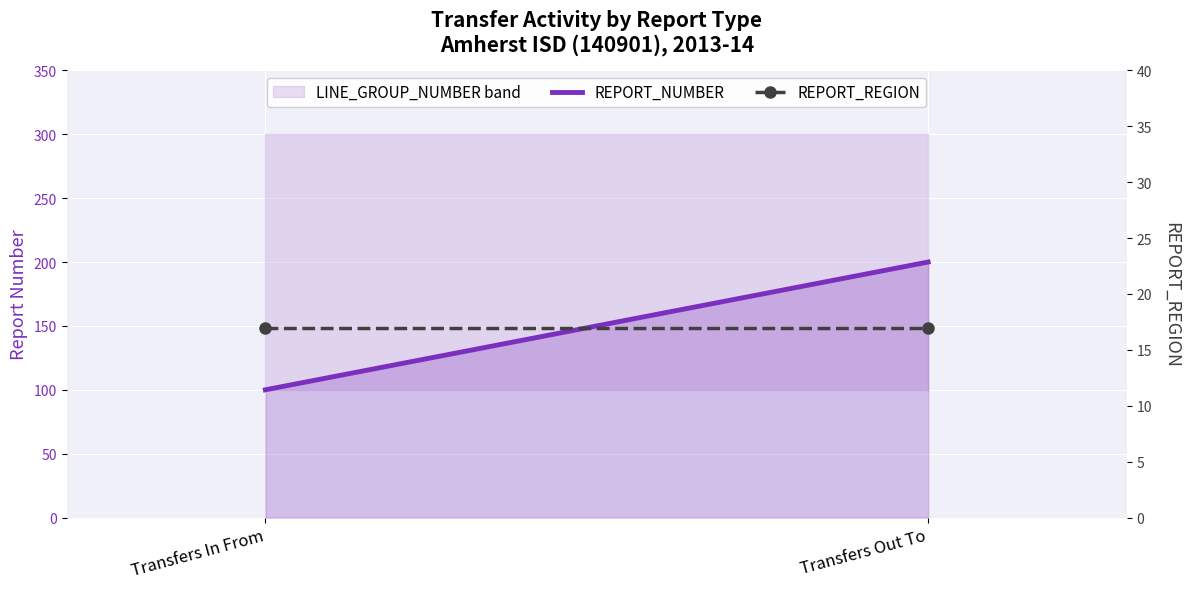

Reading left to right, transcribe all the data shown in this chart.

REPORT_NUMBER: Transfers In From=100	Transfers Out To=200
REPORT_REGION: Transfers In From=17	Transfers Out To=17